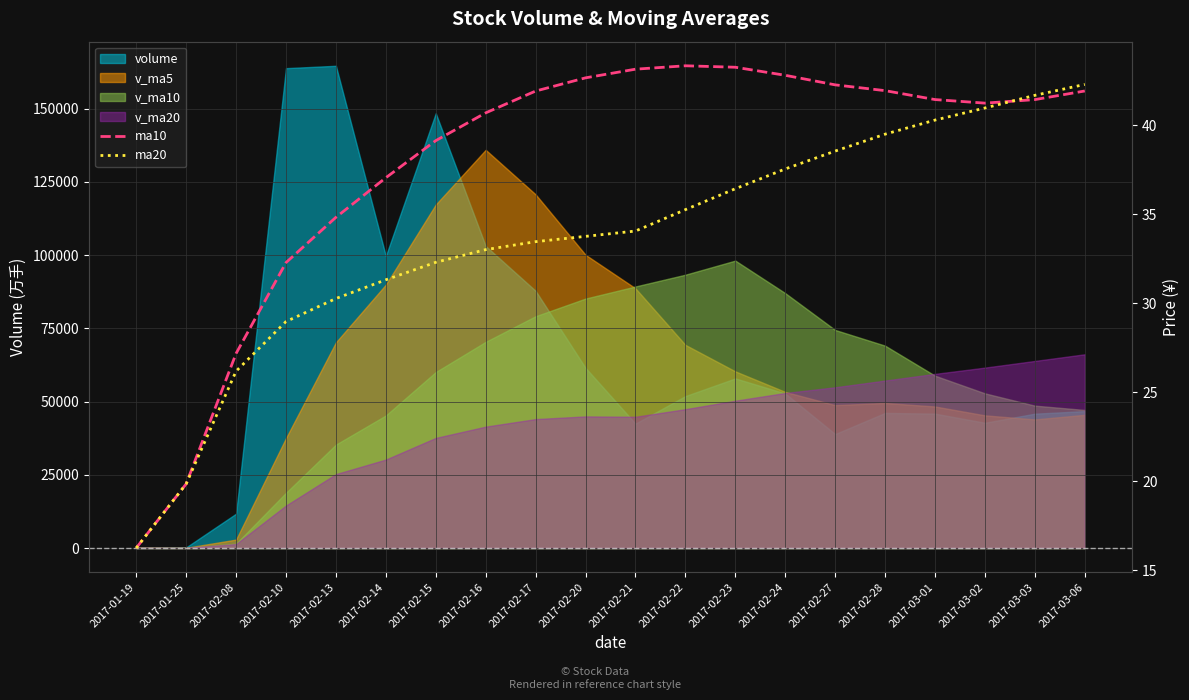

List the labels in order of ma10 value, largest first.

2017-02-22, 2017-02-23, 2017-02-21, 2017-02-24, 2017-02-20, 2017-02-27, 2017-02-28, 2017-03-06, 2017-02-17, 2017-03-01, 2017-03-03, 2017-03-02, 2017-02-16, 2017-02-15, 2017-02-14, 2017-02-13, 2017-02-10, 2017-02-08, 2017-01-25, 2017-01-19